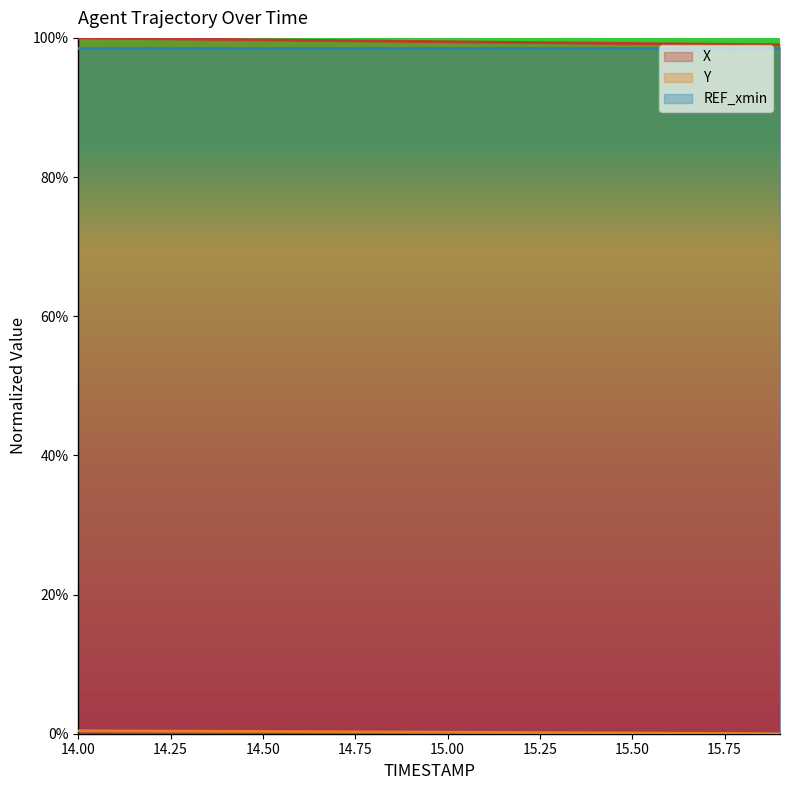

What is the maximum value shown in the chart?

100.0